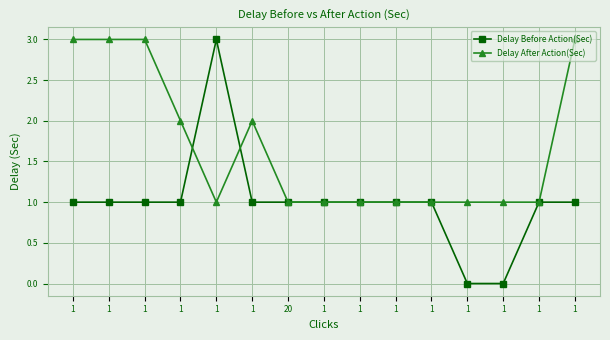

What are all the series names shown in the legend?

Delay Before Action(Sec), Delay After Action(Sec)